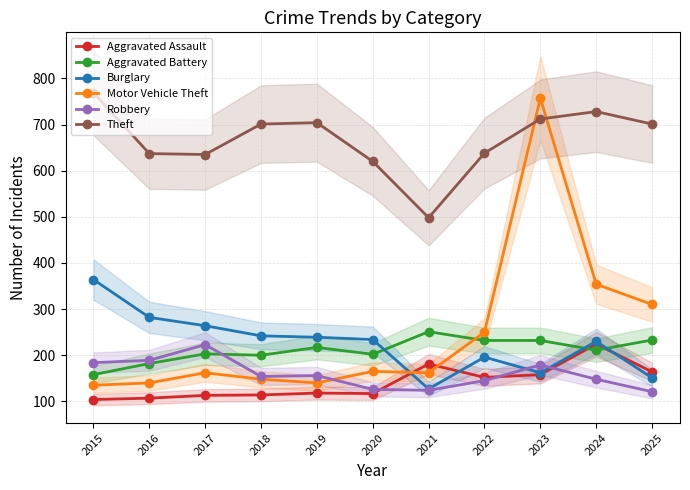

What is the difference between the maximum and second lowest values in the Theft series?

149